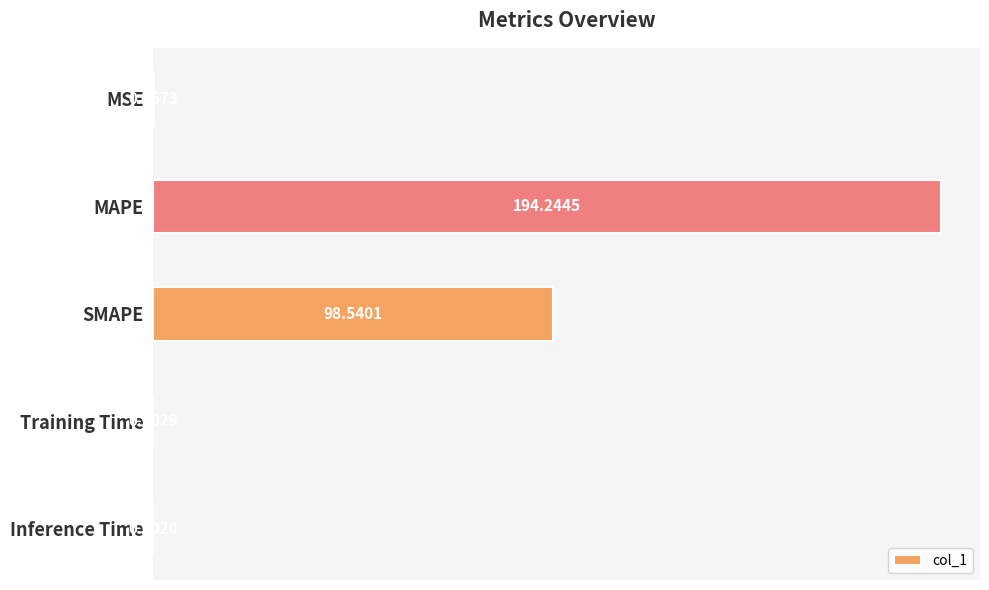

Which label corresponds to the largest value in the chart?

MAPE